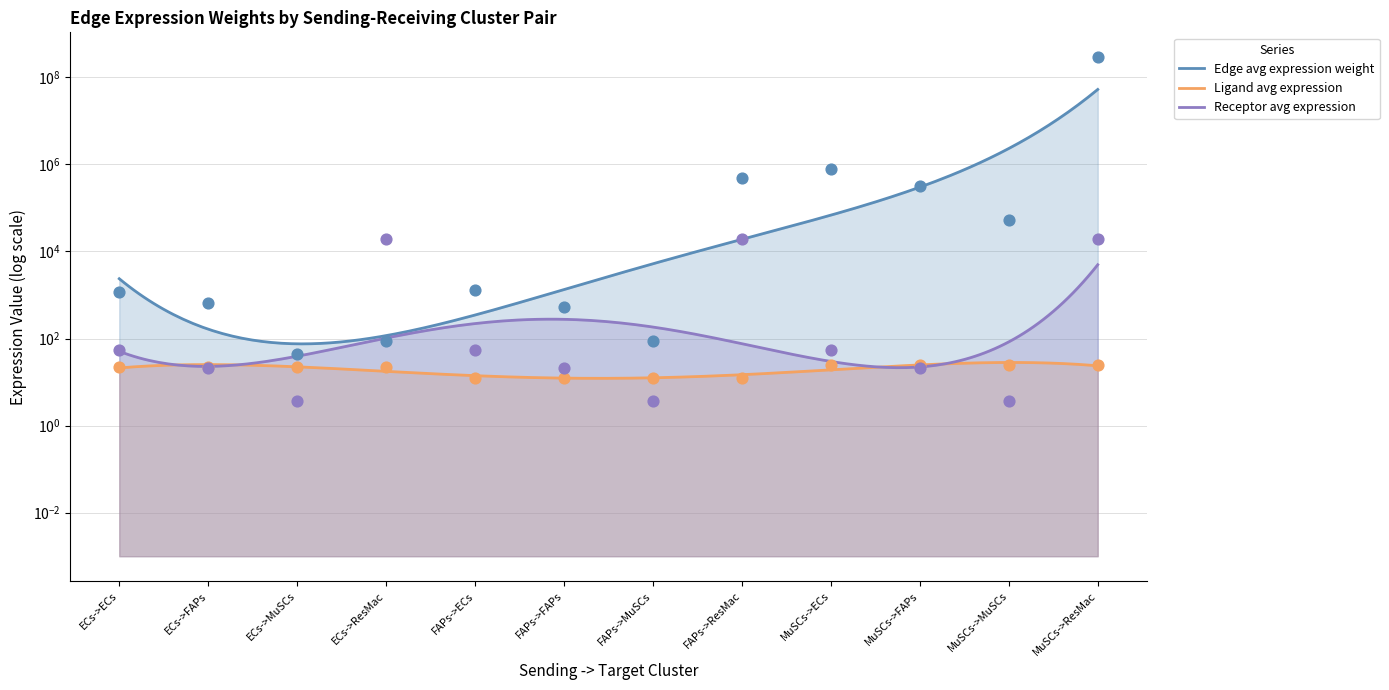

Which series has the largest total across all categories?

Edge avg expression weight